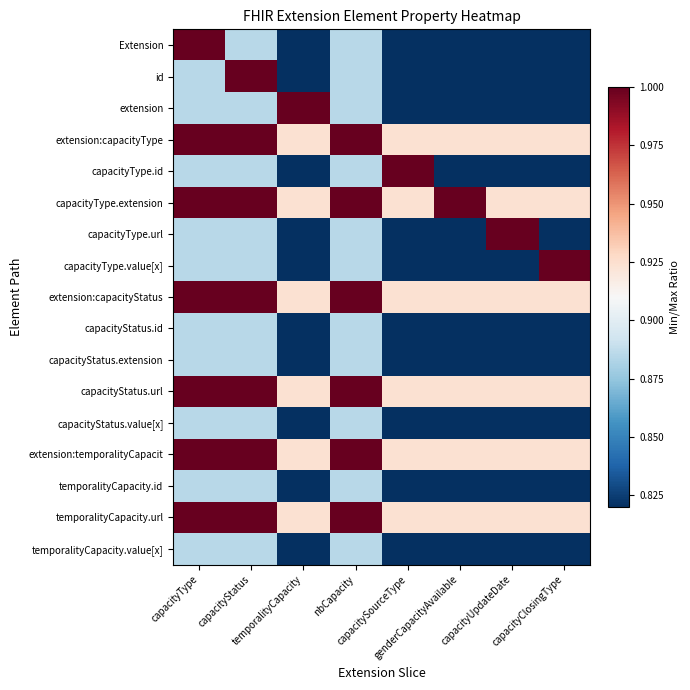

Reading left to right, what are all the values shown in this chart?

Extension: capacityType=1.0	capacityStatus=0.9	temporalityCapacity=0.8	nbCapacity=0.9	capacitySourceType=0.8	genderCapacityAvailable=0.8	capacityUpdateDate=0.8	capacityClosingType=0.8
id: capacityType=0.9	capacityStatus=1.0	temporalityCapacity=0.8	nbCapacity=0.9	capacitySourceType=0.8	genderCapacityAvailable=0.8	capacityUpdateDate=0.8	capacityClosingType=0.8
extension: capacityType=0.9	capacityStatus=0.9	temporalityCapacity=1.0	nbCapacity=0.9	capacitySourceType=0.8	genderCapacityAvailable=0.8	capacityUpdateDate=0.8	capacityClosingType=0.8
extension:capacityType: capacityType=1.0	capacityStatus=1.0	temporalityCapacity=0.9	nbCapacity=1.0	capacitySourceType=0.9	genderCapacityAvailable=0.9	capacityUpdateDate=0.9	capacityClosingType=0.9
capacityType.id: capacityType=0.9	capacityStatus=0.9	temporalityCapacity=0.8	nbCapacity=0.9	capacitySourceType=1.0	genderCapacityAvailable=0.8	capacityUpdateDate=0.8	capacityClosingType=0.8
capacityType.extension: capacityType=1.0	capacityStatus=1.0	temporalityCapacity=0.9	nbCapacity=1.0	capacitySourceType=0.9	genderCapacityAvailable=1.0	capacityUpdateDate=0.9	capacityClosingType=0.9
capacityType.url: capacityType=0.9	capacityStatus=0.9	temporalityCapacity=0.8	nbCapacity=0.9	capacitySourceType=0.8	genderCapacityAvailable=0.8	capacityUpdateDate=1.0	capacityClosingType=0.8
capacityType.value[x]: capacityType=0.9	capacityStatus=0.9	temporalityCapacity=0.8	nbCapacity=0.9	capacitySourceType=0.8	genderCapacityAvailable=0.8	capacityUpdateDate=0.8	capacityClosingType=1.0
extension:capacityStatus: capacityType=1.0	capacityStatus=1.0	temporalityCapacity=0.9	nbCapacity=1.0	capacitySourceType=0.9	genderCapacityAvailable=0.9	capacityUpdateDate=0.9	capacityClosingType=0.9
capacityStatus.id: capacityType=0.9	capacityStatus=0.9	temporalityCapacity=0.8	nbCapacity=0.9	capacitySourceType=0.8	genderCapacityAvailable=0.8	capacityUpdateDate=0.8	capacityClosingType=0.8
capacityStatus.extension: capacityType=0.9	capacityStatus=0.9	temporalityCapacity=0.8	nbCapacity=0.9	capacitySourceType=0.8	genderCapacityAvailable=0.8	capacityUpdateDate=0.8	capacityClosingType=0.8
capacityStatus.url: capacityType=1.0	capacityStatus=1.0	temporalityCapacity=0.9	nbCapacity=1.0	capacitySourceType=0.9	genderCapacityAvailable=0.9	capacityUpdateDate=0.9	capacityClosingType=0.9
capacityStatus.value[x]: capacityType=0.9	capacityStatus=0.9	temporalityCapacity=0.8	nbCapacity=0.9	capacitySourceType=0.8	genderCapacityAvailable=0.8	capacityUpdateDate=0.8	capacityClosingType=0.8
extension:temporalityCapacit: capacityType=1.0	capacityStatus=1.0	temporalityCapacity=0.9	nbCapacity=1.0	capacitySourceType=0.9	genderCapacityAvailable=0.9	capacityUpdateDate=0.9	capacityClosingType=0.9
temporalityCapacity.id: capacityType=0.9	capacityStatus=0.9	temporalityCapacity=0.8	nbCapacity=0.9	capacitySourceType=0.8	genderCapacityAvailable=0.8	capacityUpdateDate=0.8	capacityClosingType=0.8
temporalityCapacity.url: capacityType=1.0	capacityStatus=1.0	temporalityCapacity=0.9	nbCapacity=1.0	capacitySourceType=0.9	genderCapacityAvailable=0.9	capacityUpdateDate=0.9	capacityClosingType=0.9
temporalityCapacity.value[x]: capacityType=0.9	capacityStatus=0.9	temporalityCapacity=0.8	nbCapacity=0.9	capacitySourceType=0.8	genderCapacityAvailable=0.8	capacityUpdateDate=0.8	capacityClosingType=0.8